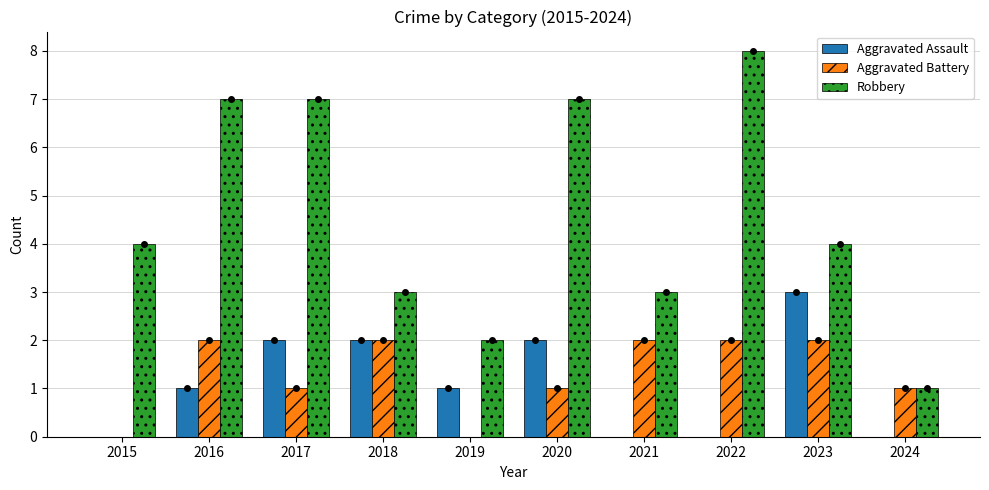

Are the bars horizontal?

No